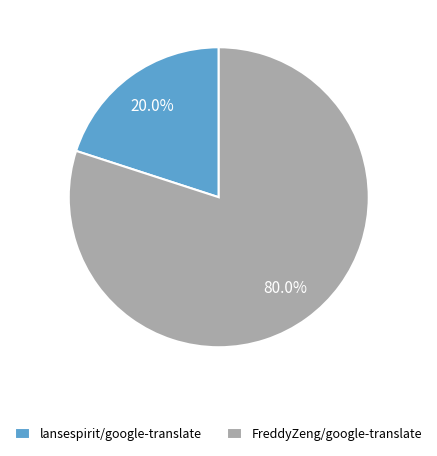

To the nearest percent, what portion does FreddyZeng/google-translate represent?

80%